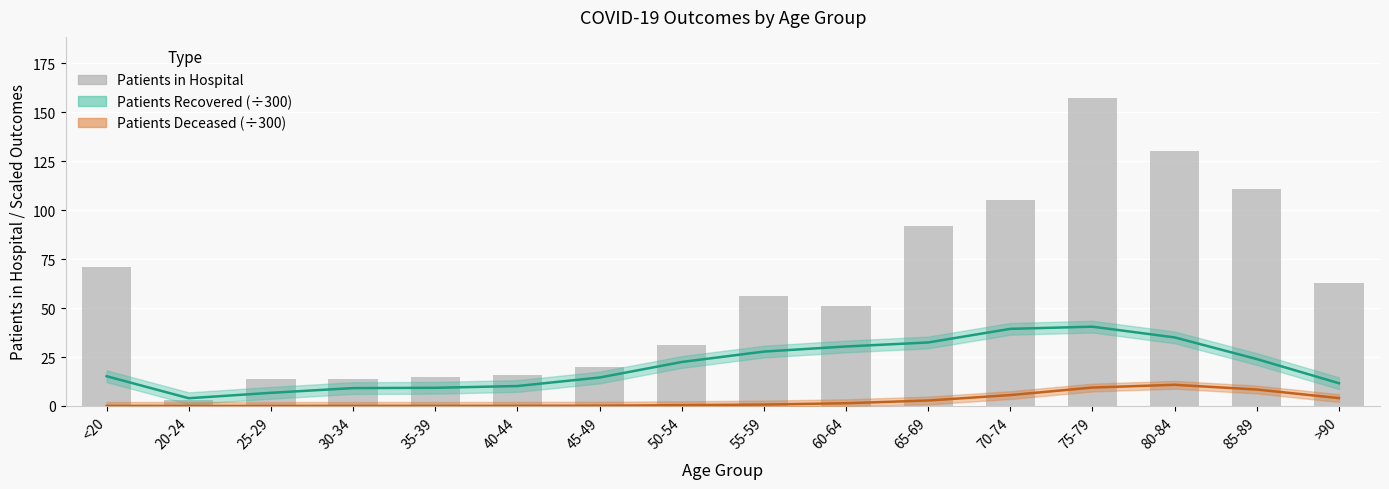

How many data points does each series have?

16